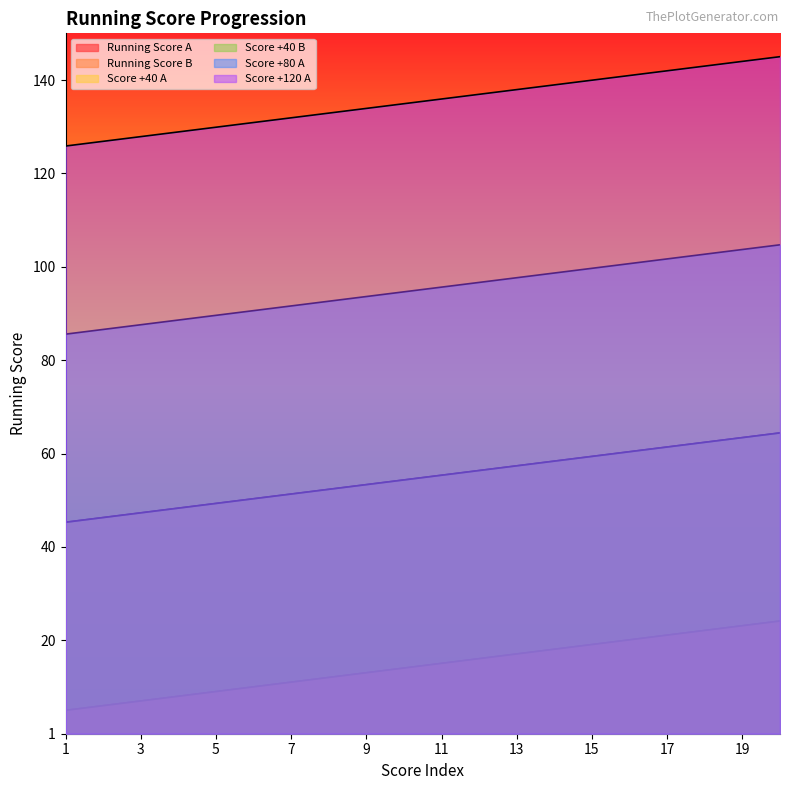

How many data points in Running Score B are above 15?

10